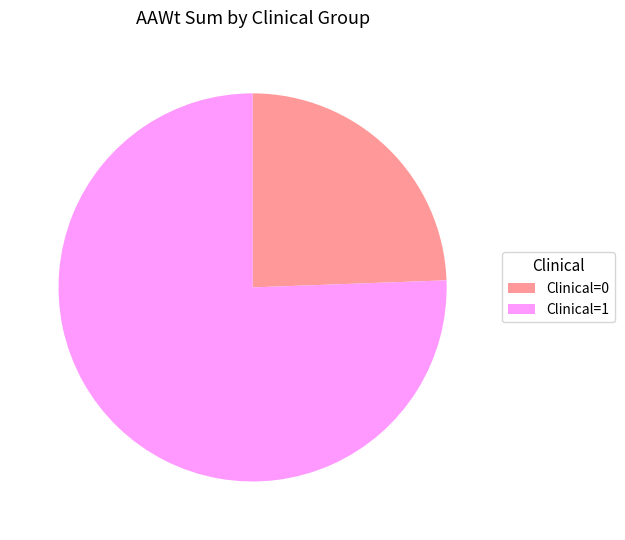

Is it true that Clinical=1 is 61% of the pie?

False